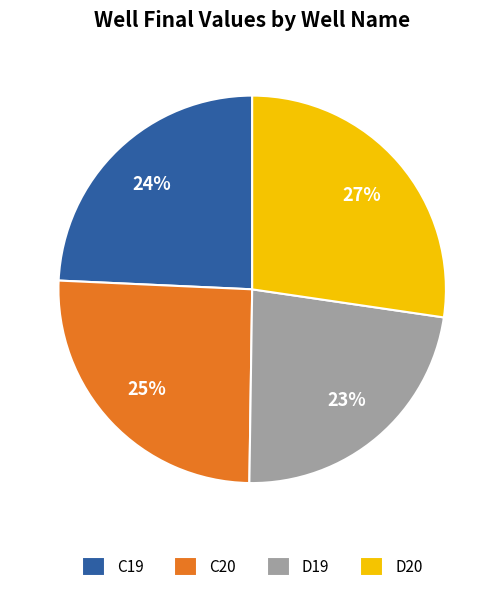

How many segments does this pie chart have?

4